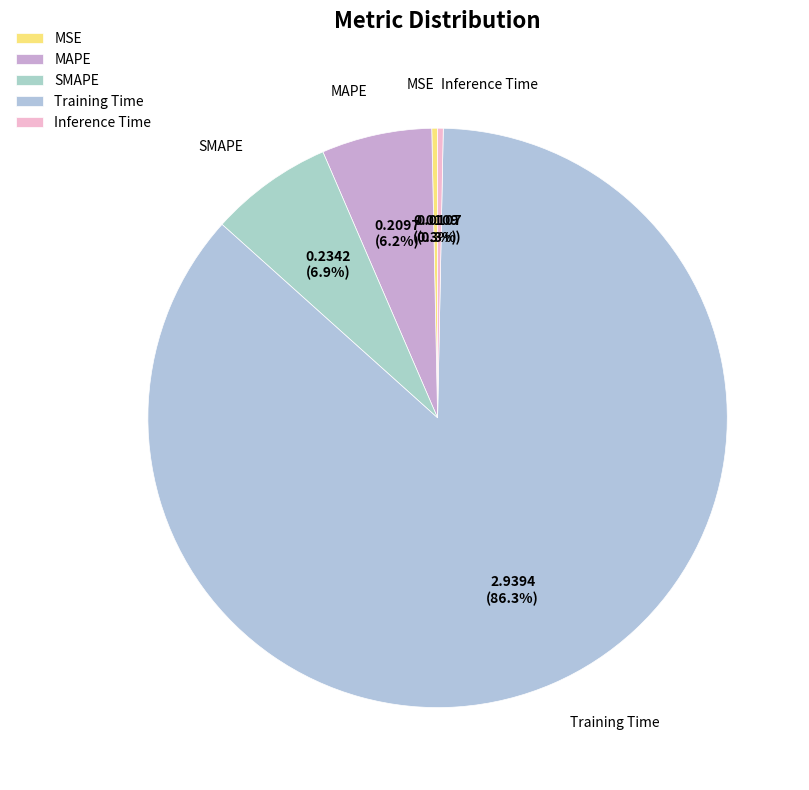

To the nearest percent, what is the difference between the SMAPE and Training Time slice percentages?

79%